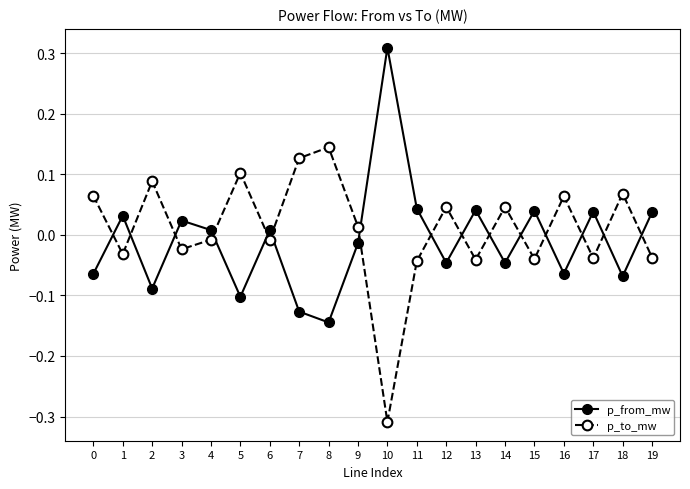

List the series in order of their overall mean, lowest first.

p_from_mw, p_to_mw